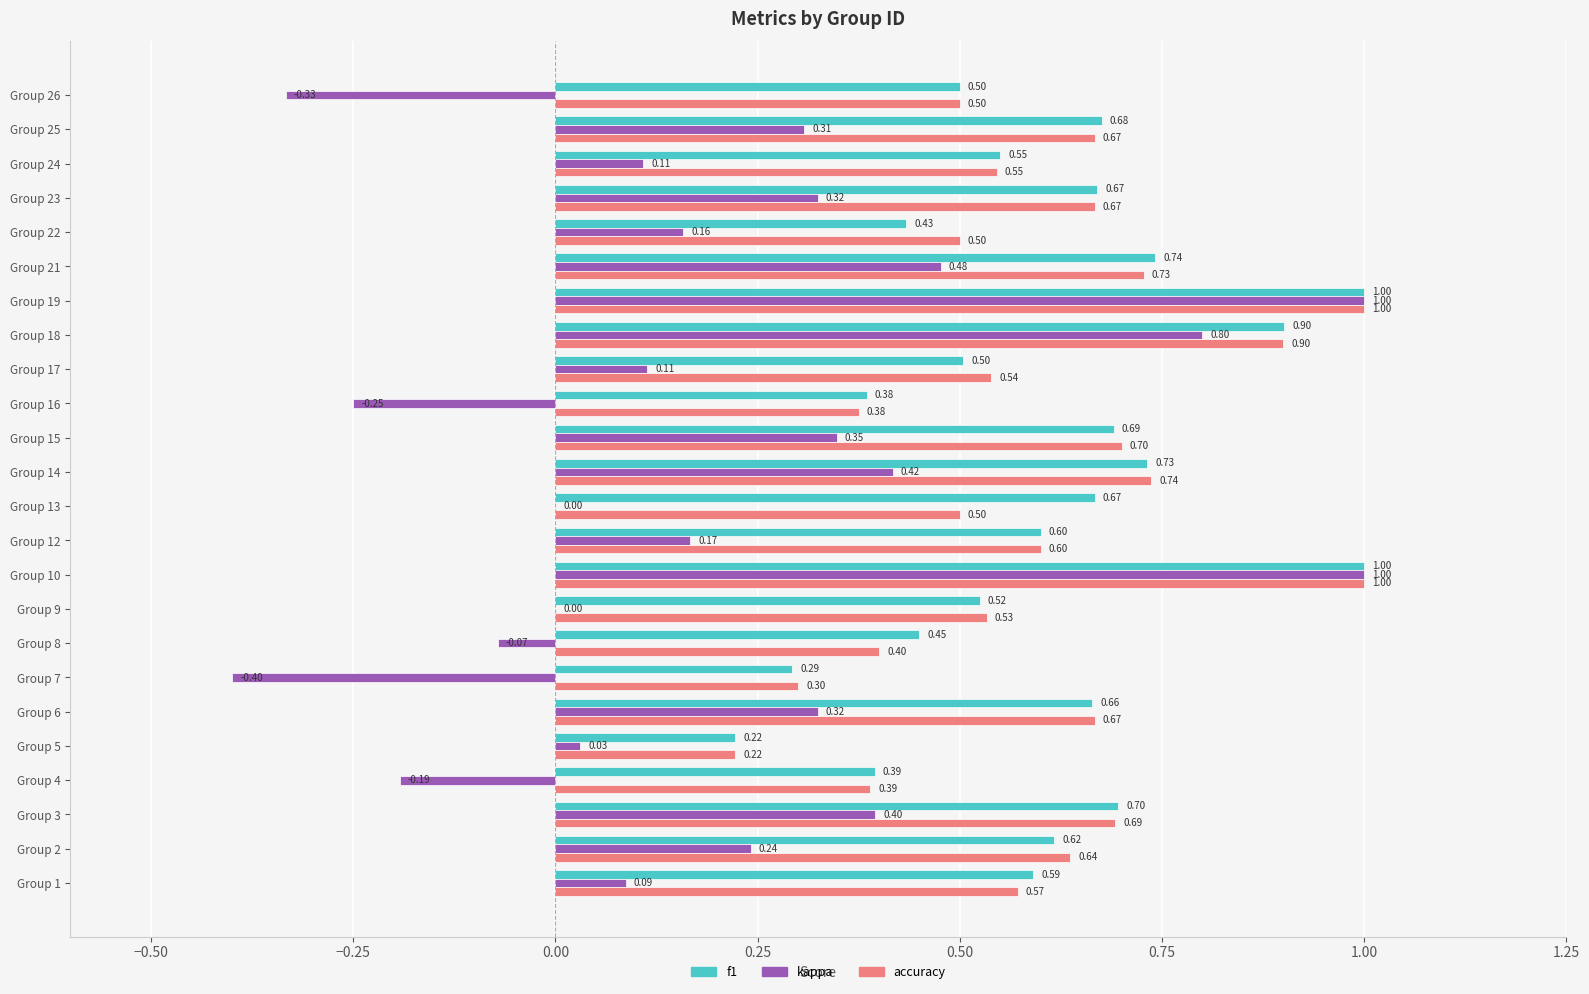

Which series has the largest total across all categories?

f1